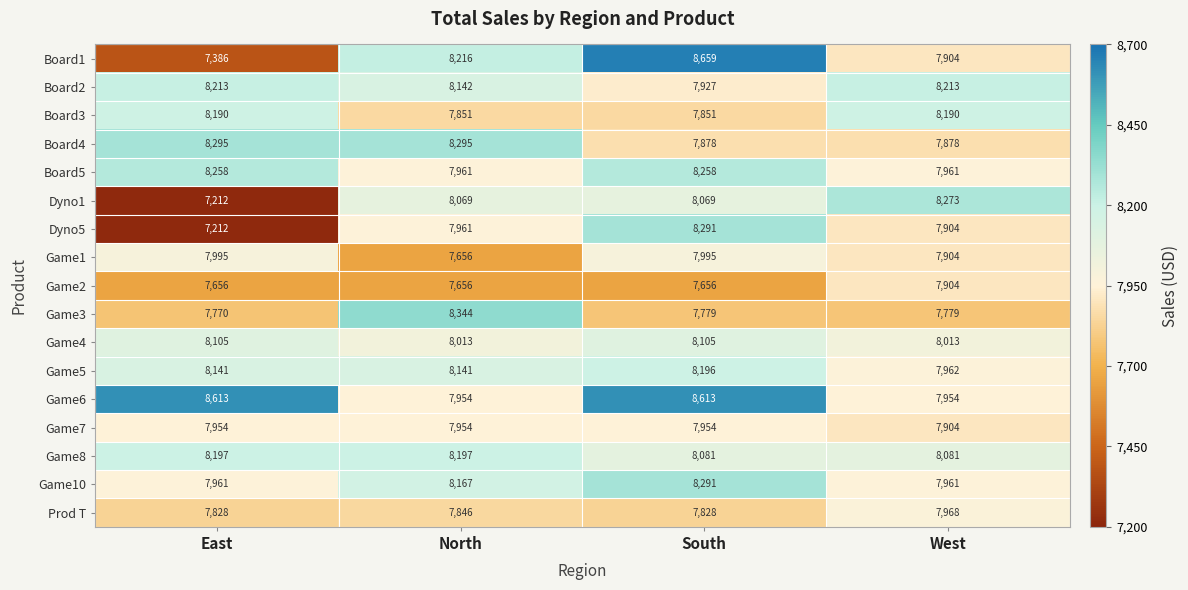

How many Board3 values are between 7851 and 8190?

4